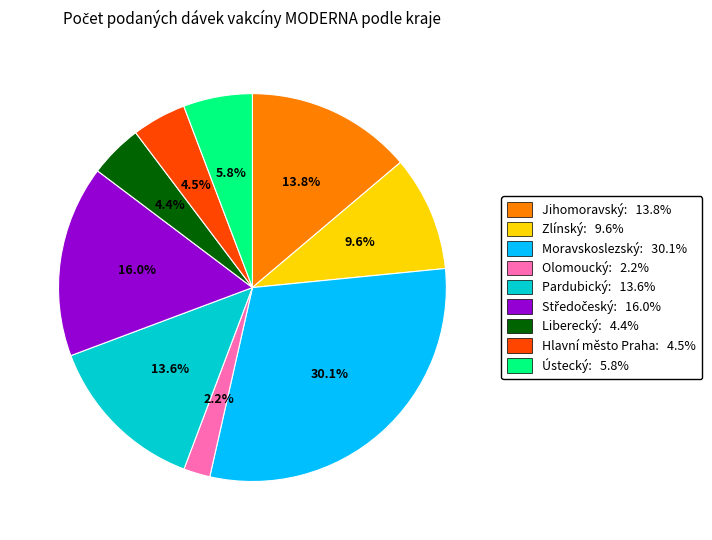

Is there any slice that represents more than half of the pie?

No